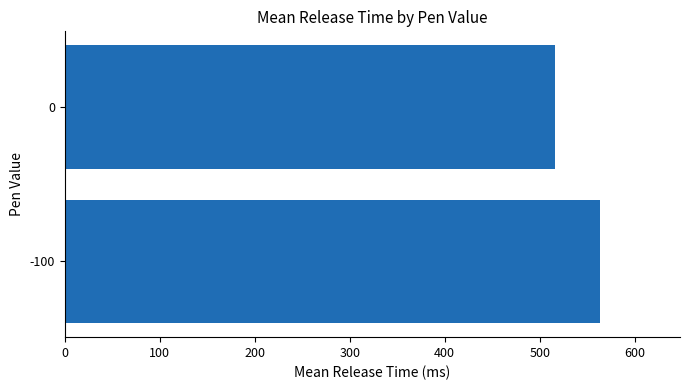

Approximately how many times larger is the value at -100 compared to 0?

1.1